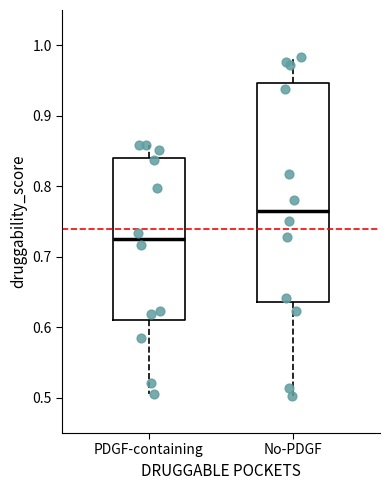

Reading left to right, transcribe this box plot: for each box, give where its median line is, the range the box spans, and where its two whiskers end, as read against the y-axis. The values are not printed on the chart, so give them approximately, as read against the axis.

PDGF-containing: median 0.73, box 0.61 to 0.84, whiskers 0.51 to 0.86
No-PDGF: median 0.77, box 0.64 to 0.95, whiskers 0.50 to 0.98